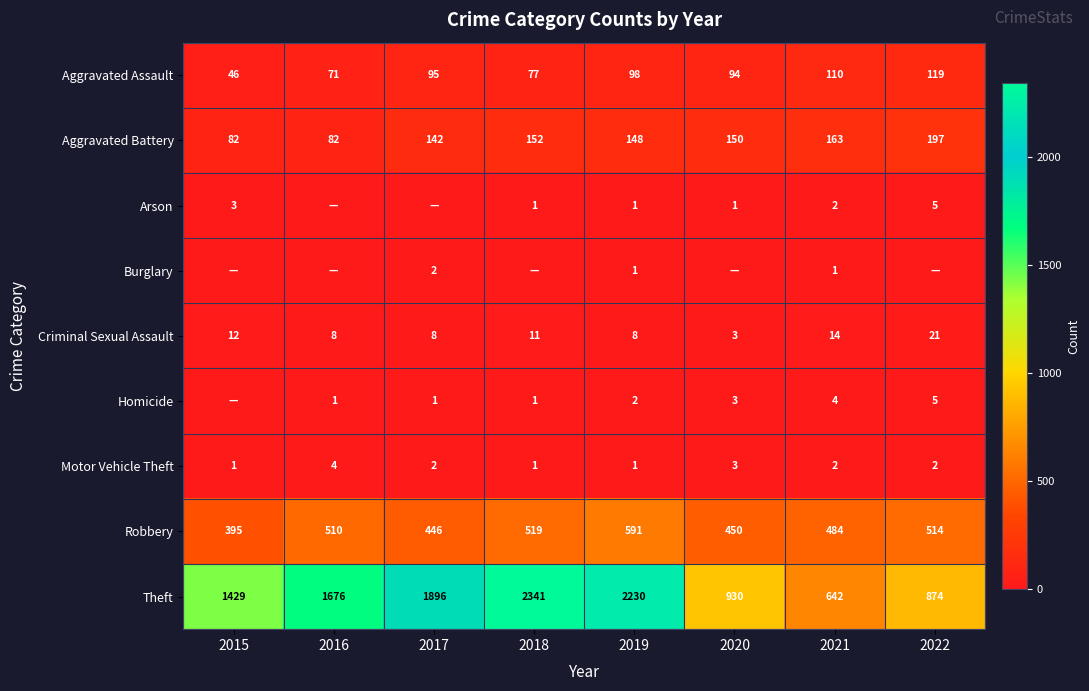

What is the highest value of the Aggravated Battery series?

197